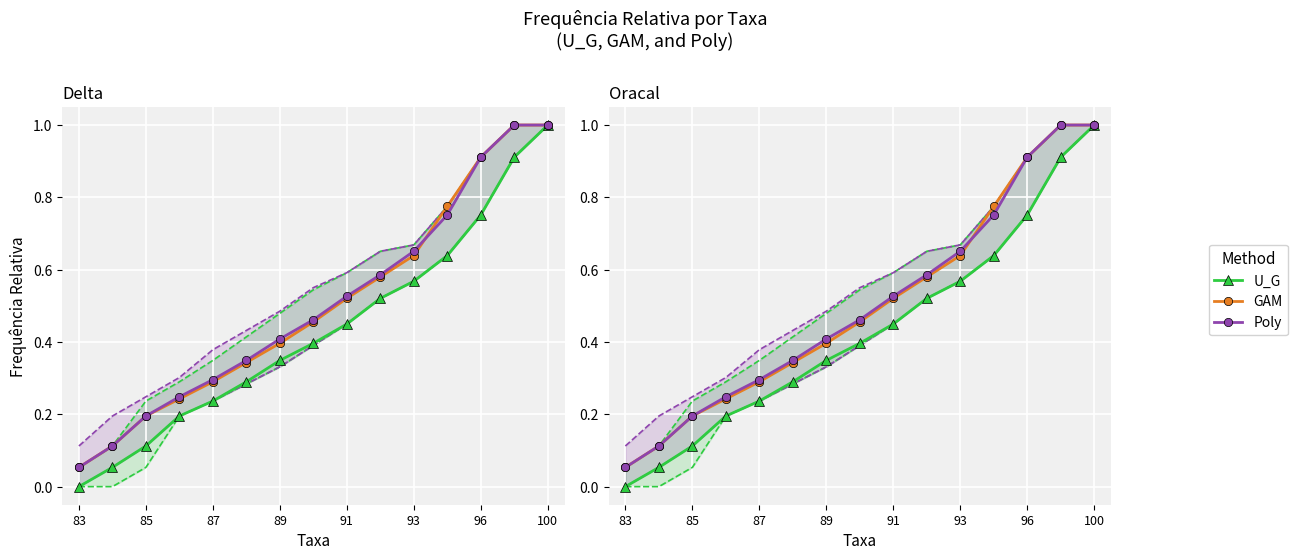

Reading left to right, transcribe all the data shown in this chart.

U_G: 0.0	0.1	0.1	0.2	0.2	0.3	0.3	0.4	0.4	0.5	0.6	0.6	0.8	0.9	1.0
GAM: 0.1	0.1	0.2	0.2	0.3	0.3	0.4	0.5	0.5	0.6	0.6	0.8	0.9	1.0	1.0
Poly: 0.1	0.1	0.2	0.2	0.3	0.3	0.4	0.5	0.5	0.6	0.7	0.8	0.9	1.0	1.0